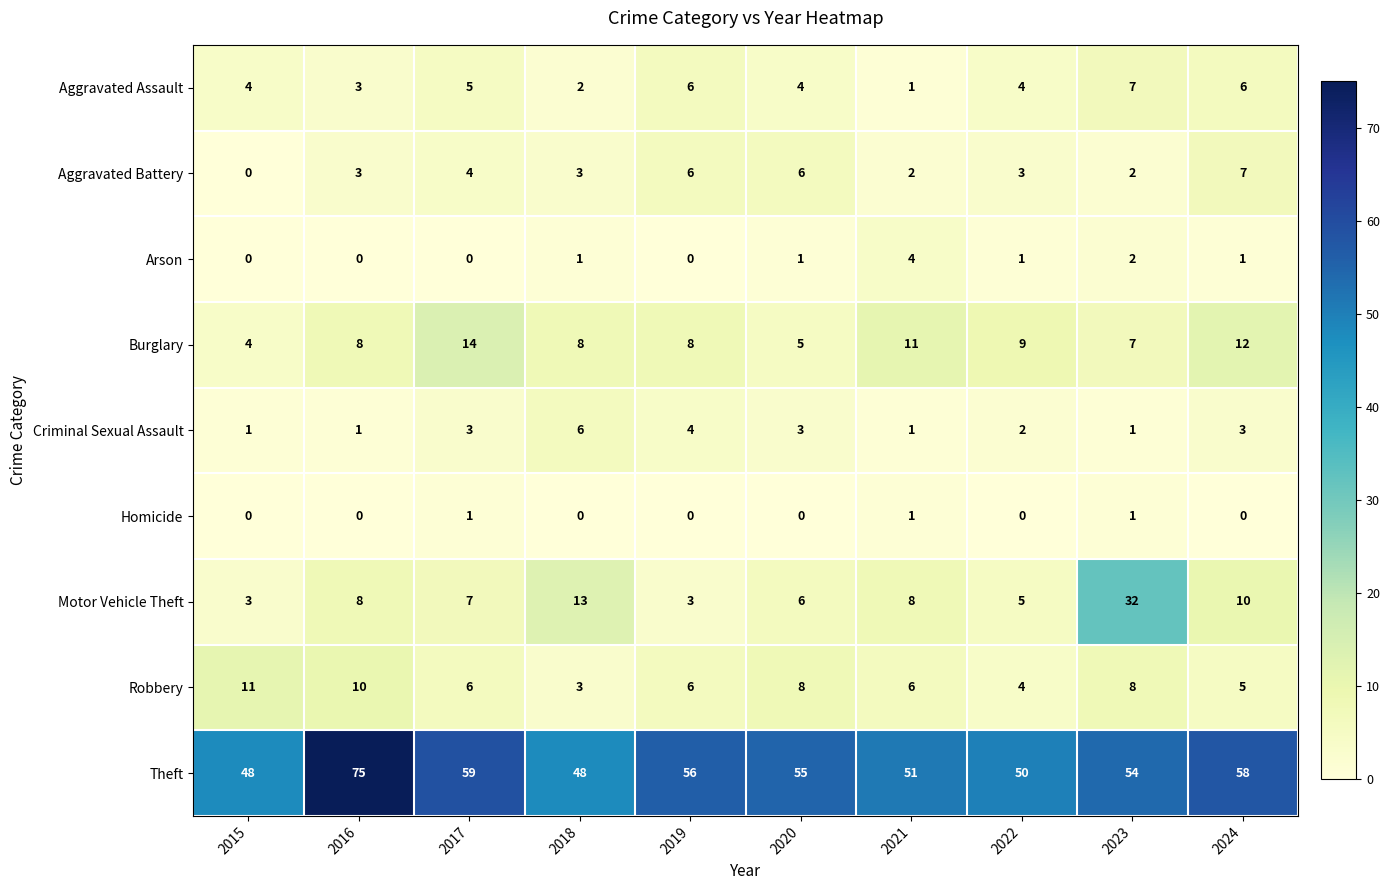

At which label is Motor Vehicle Theft closest to 17?

2018